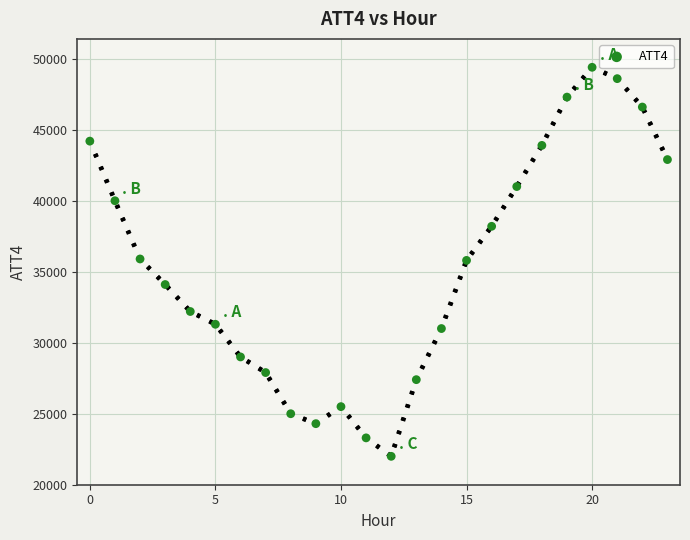

What is the range of Y values (max minus min)?

27400